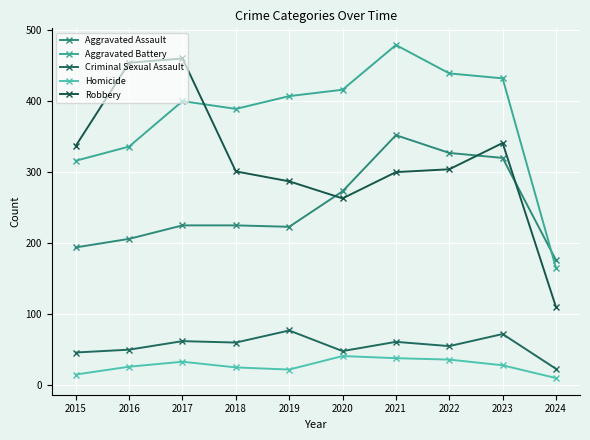

At which category is the sum across all series the highest?

2021